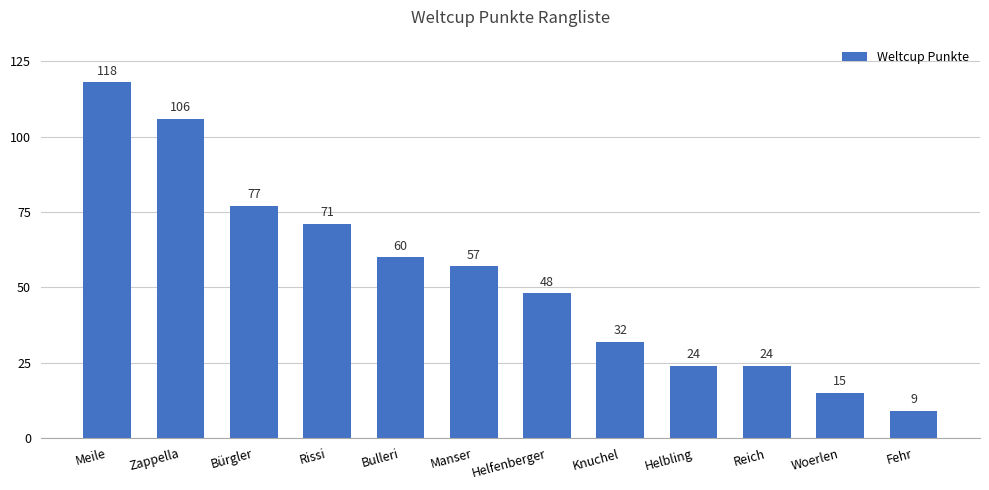

How many values are below 57?

6